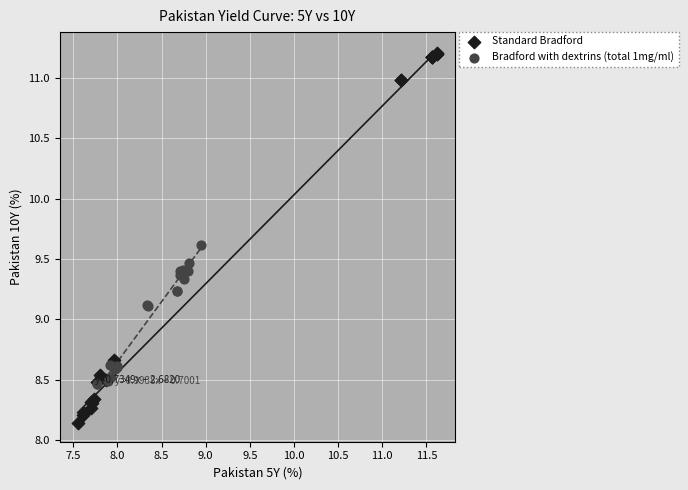

Which series reaches the minimum Y coordinate?

Standard Bradford